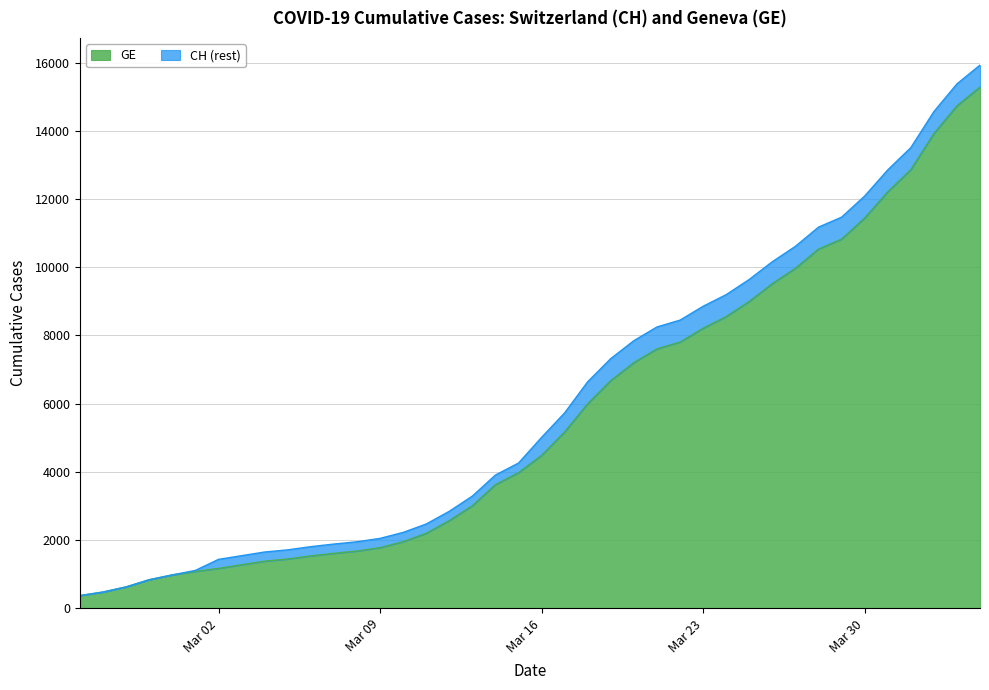

True or false: CH has more than 1 points higher than both neighbors.

False